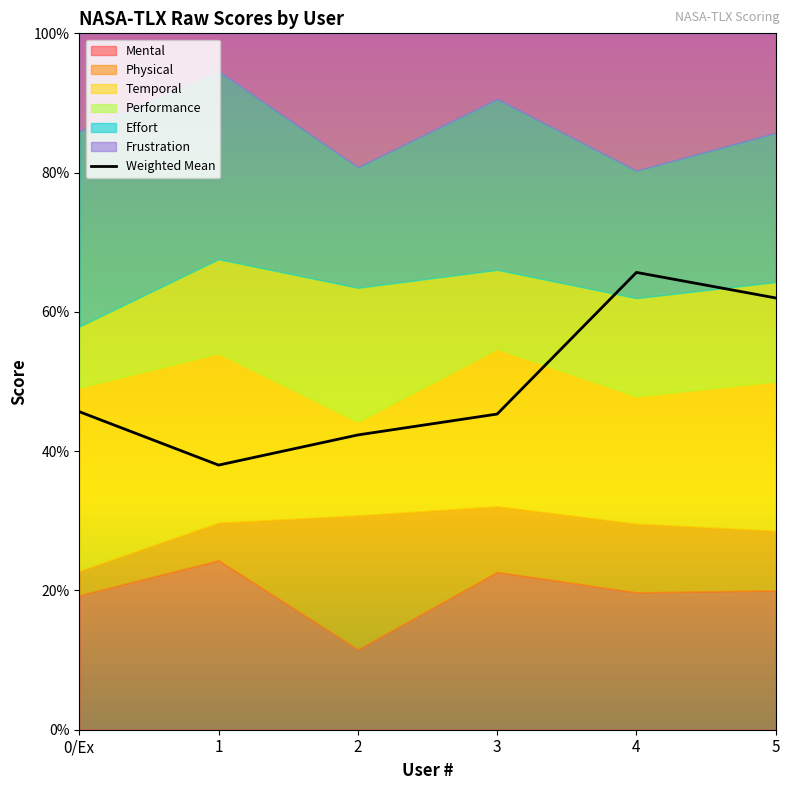

Which has a higher value, 0/Ex or 5?

5